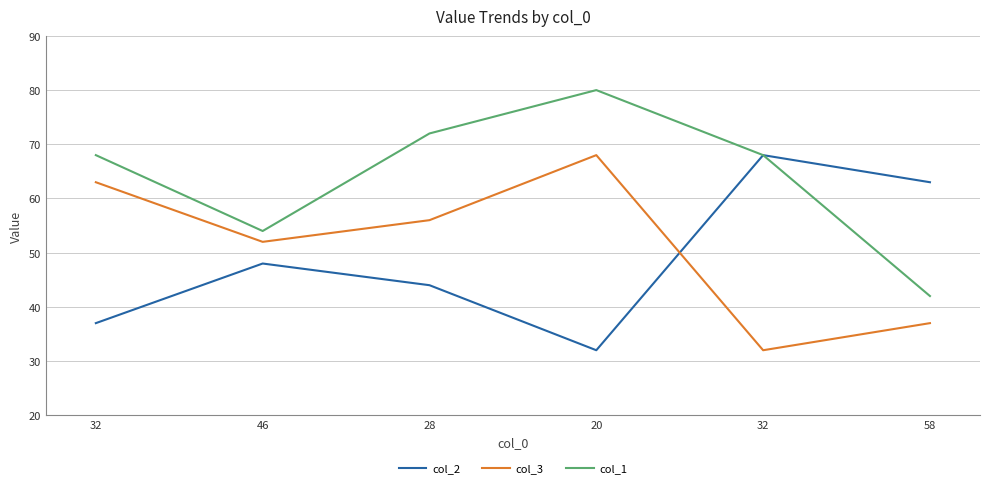

Does the chart have visible grid lines?

Yes